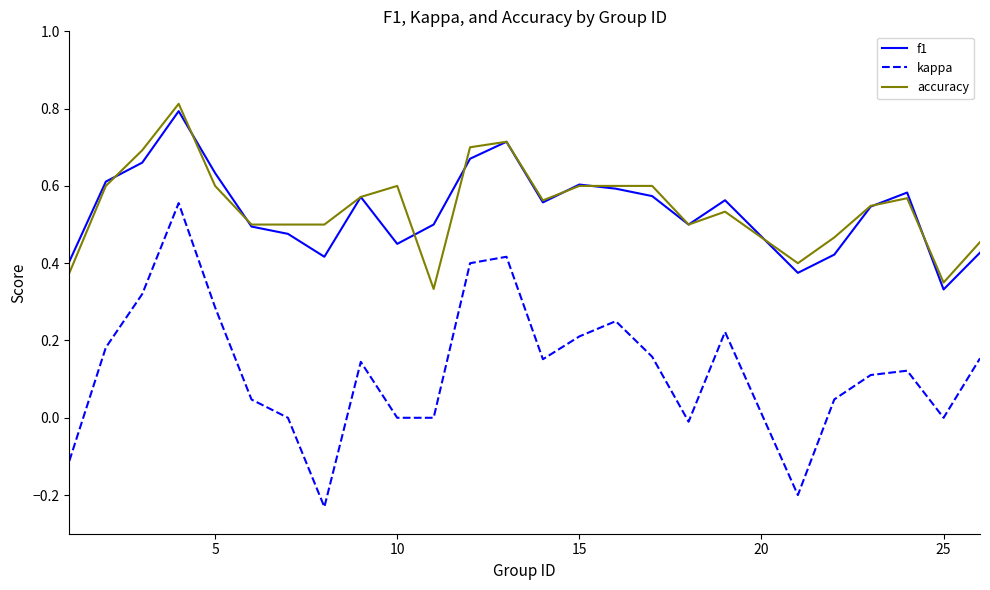

True or false: kappa and accuracy cross at least once.

False